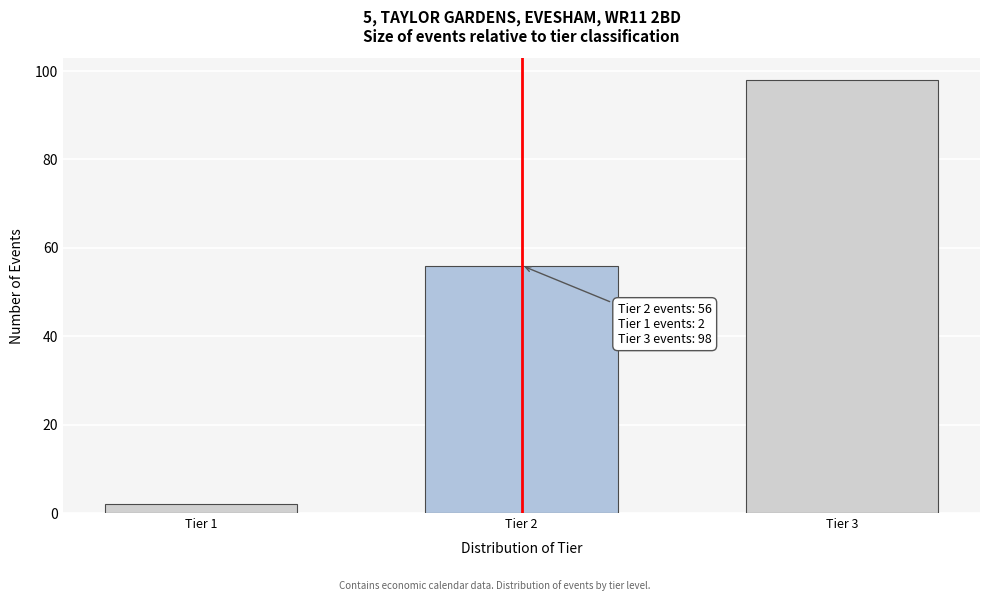

Reading left to right, extract all data points from this chart.

Tier 1=2	Tier 2=56	Tier 3=98